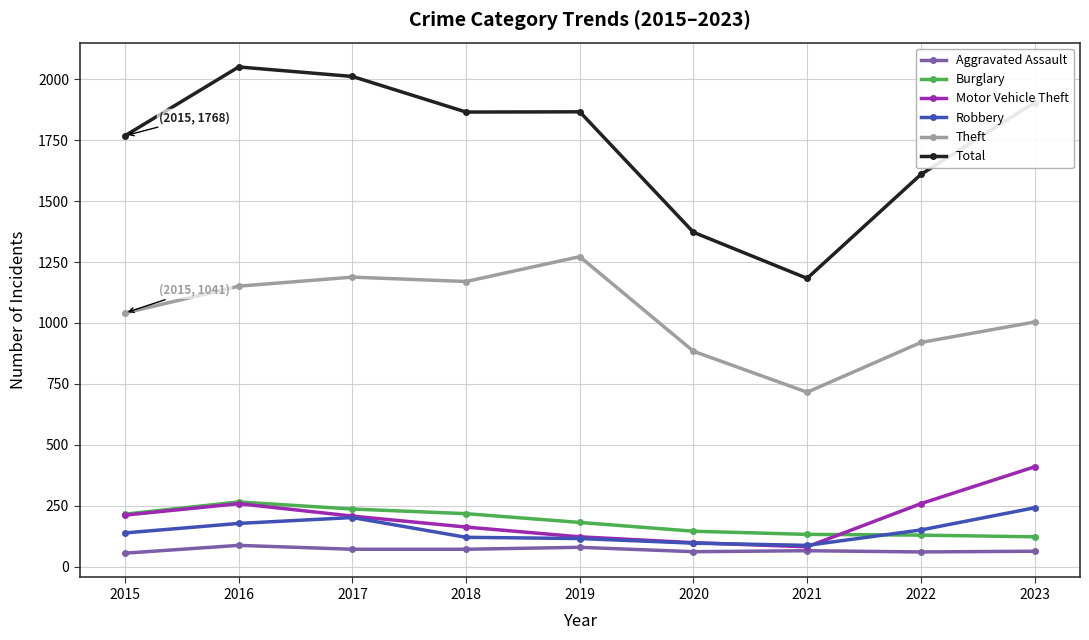

What is the value of the Robbery point at the 1st from the left?

139